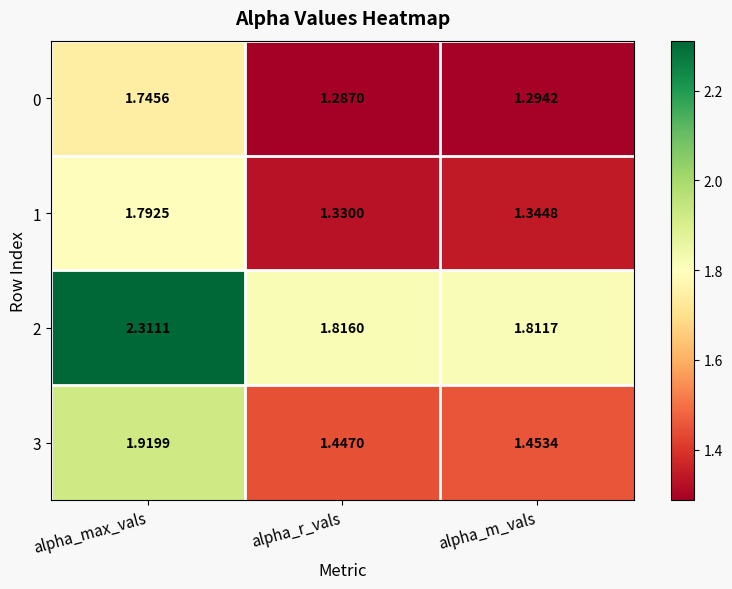

Rank the series at alpha_max_vals from lowest to highest value.

0, 1, 3, 2